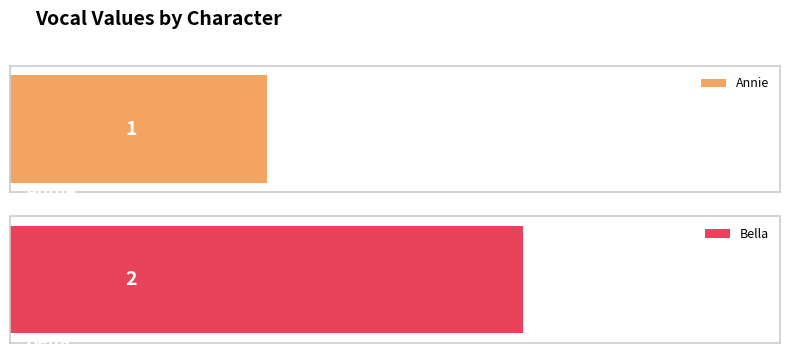

Does the chart contain stacked bars?

No